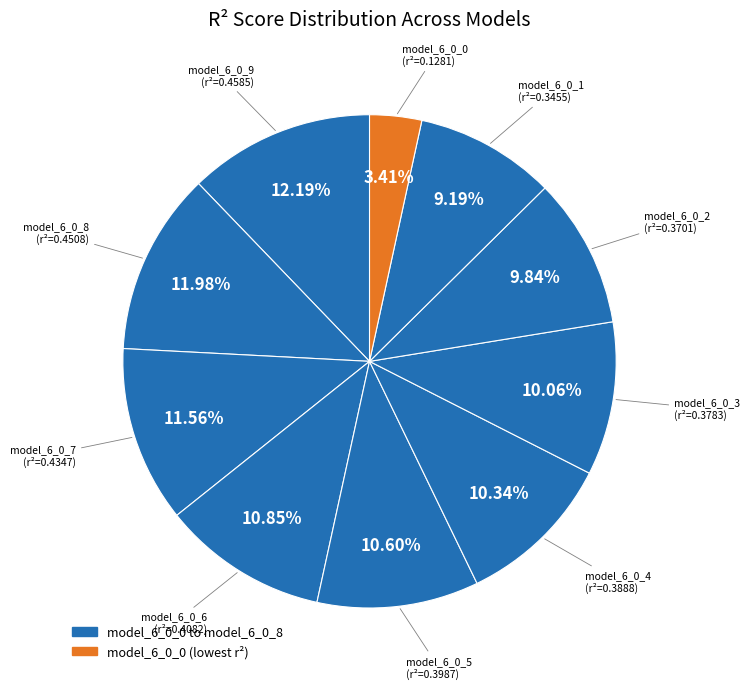

Count the number of slices in the pie.

10